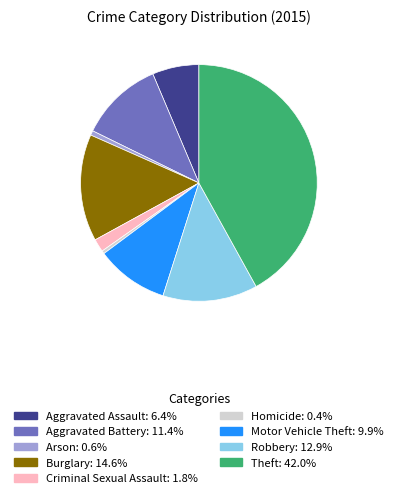

Do Theft and Robbery together represent more than half of the pie?

Yes